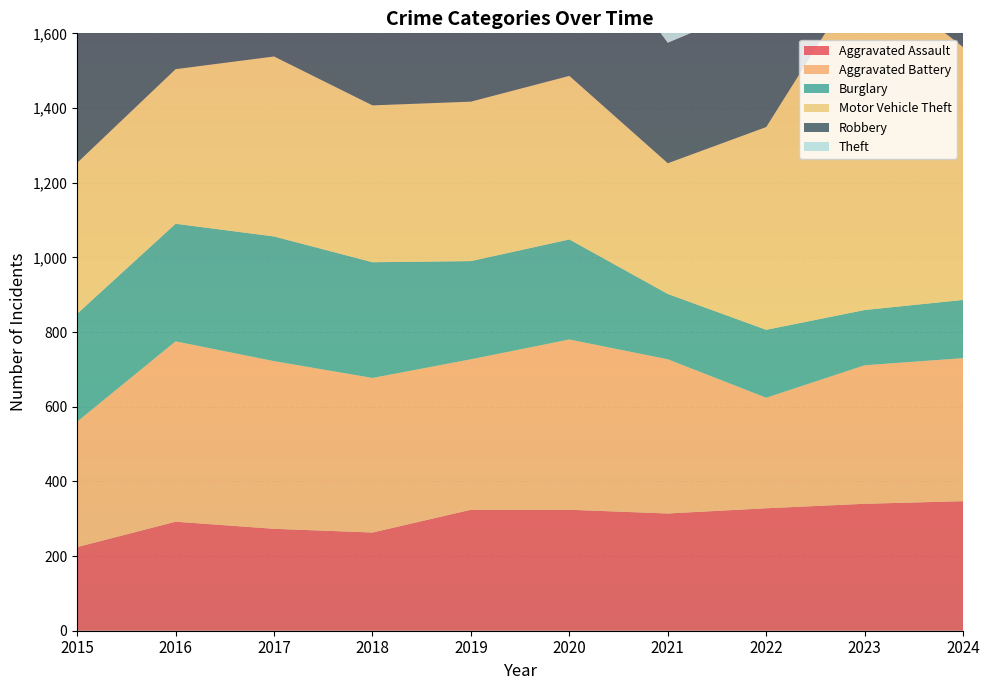

How many categories are shown in the chart?

10